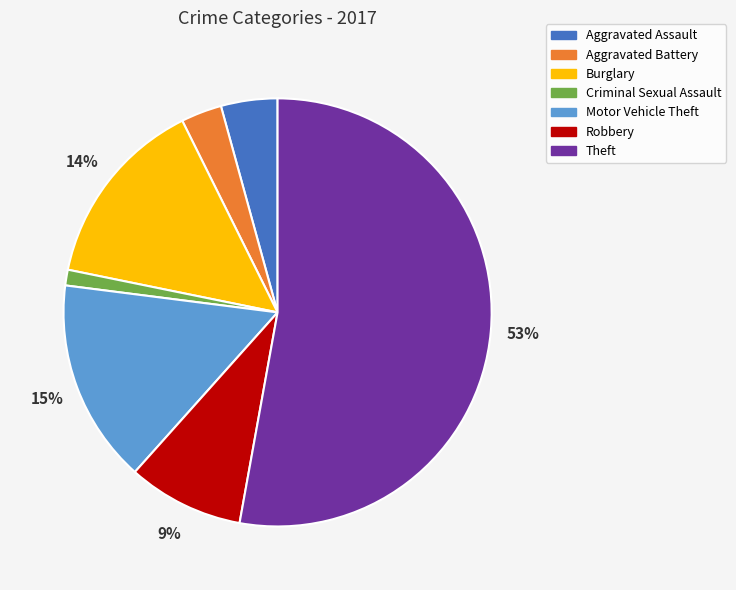

To the nearest percent, what is the difference between the Aggravated Assault and Aggravated Battery slice percentages?

1%